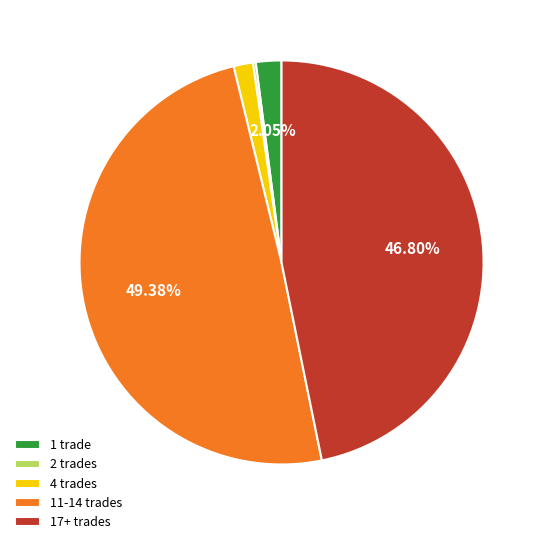

What is the ratio of the value at 11-14 trades to the value at 1 trade?

24.1